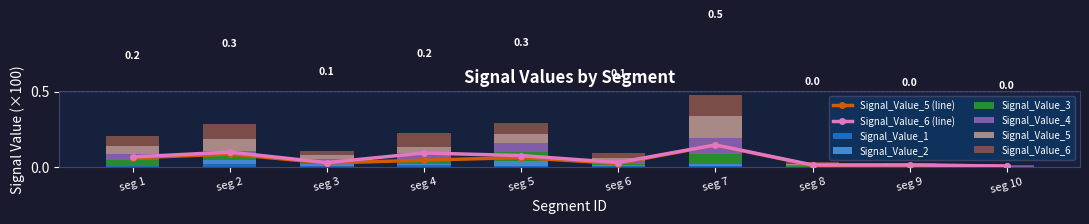

The Signal_Value_6 series shows 0.0 at seg 9. True or false?

True